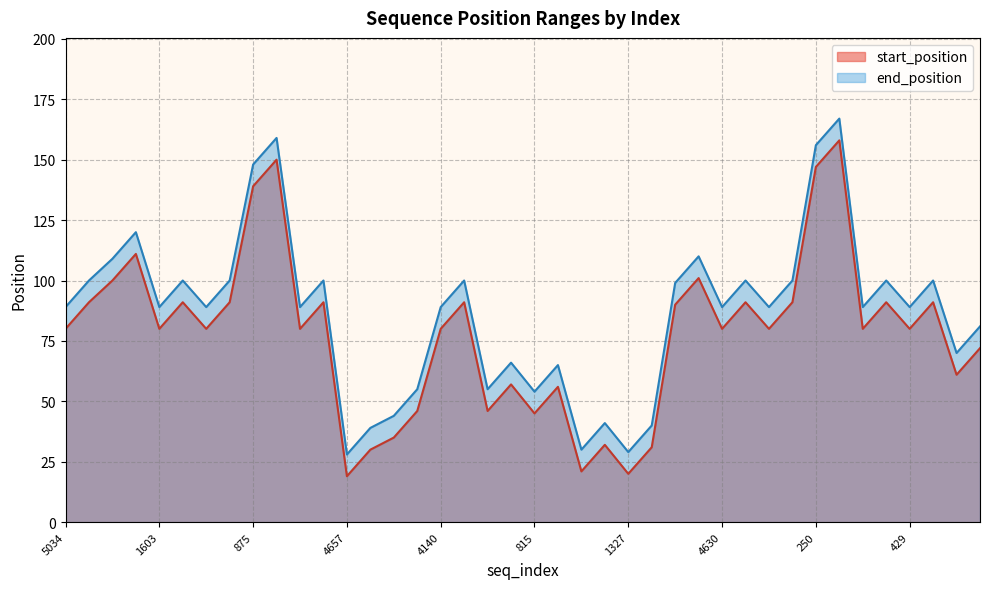

True or false: start_position and end_position intersect in this chart.

False